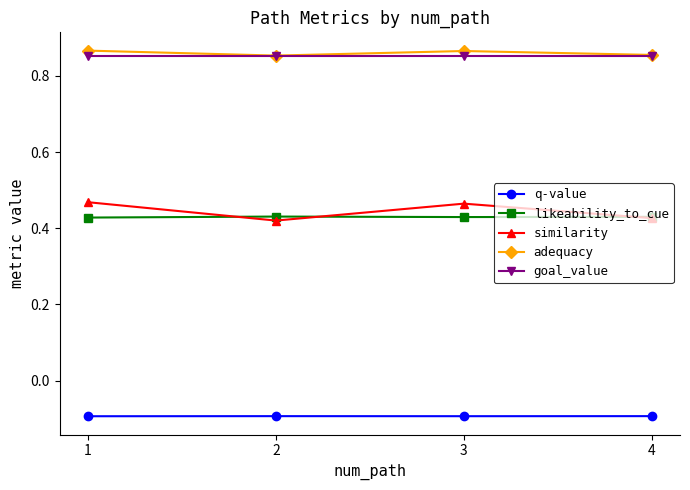

The value of adequacy at 4 is 1.3. True or false?

False